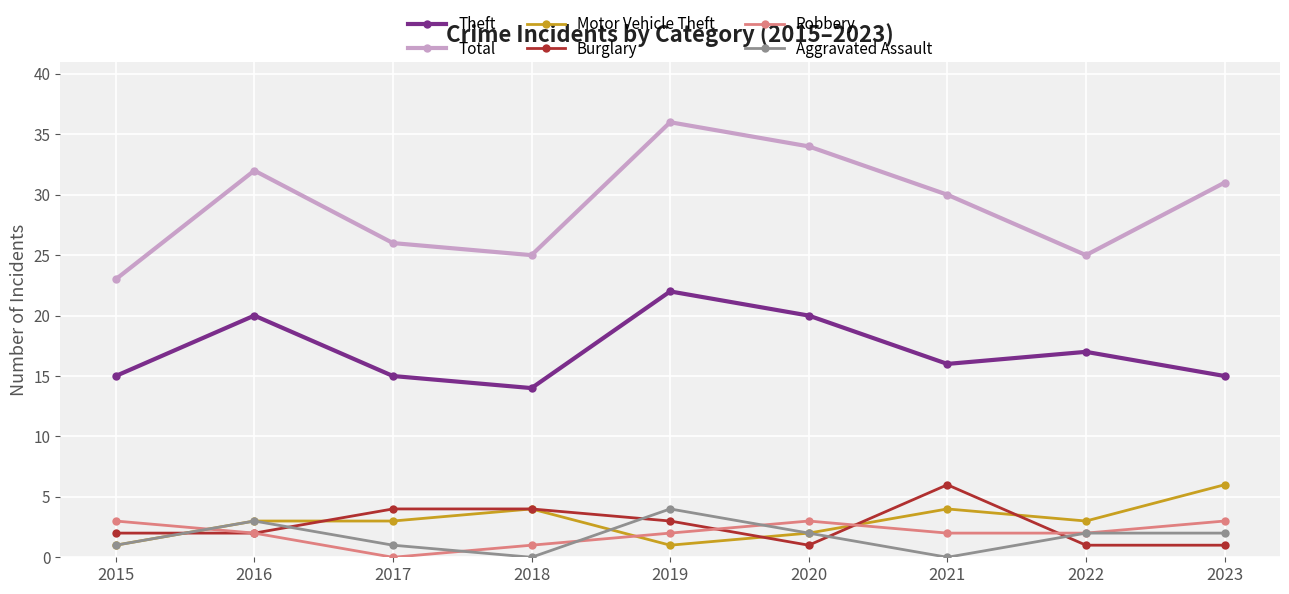

How many lines are shown in the chart?

6